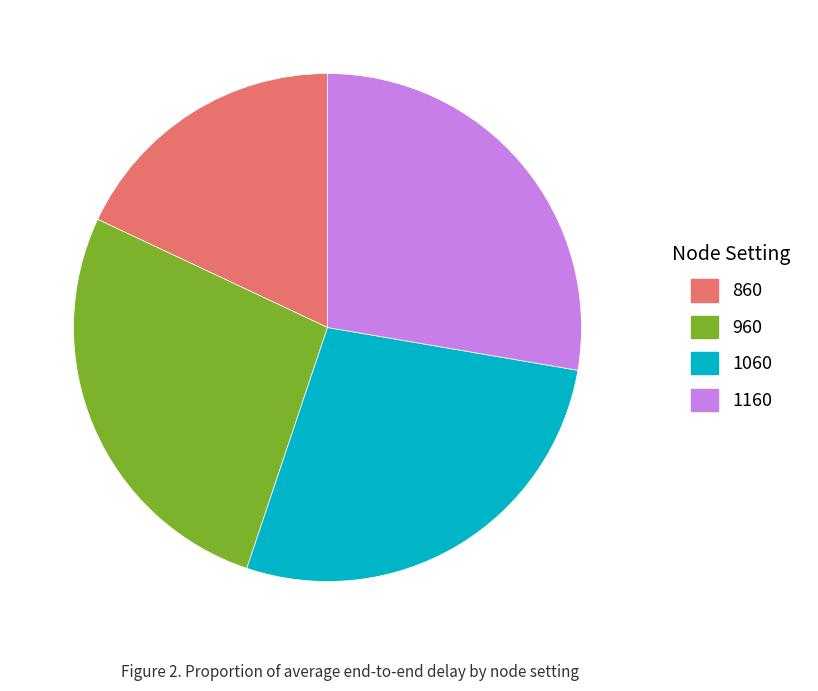

Is it true that 860 is 25% of the pie?

False